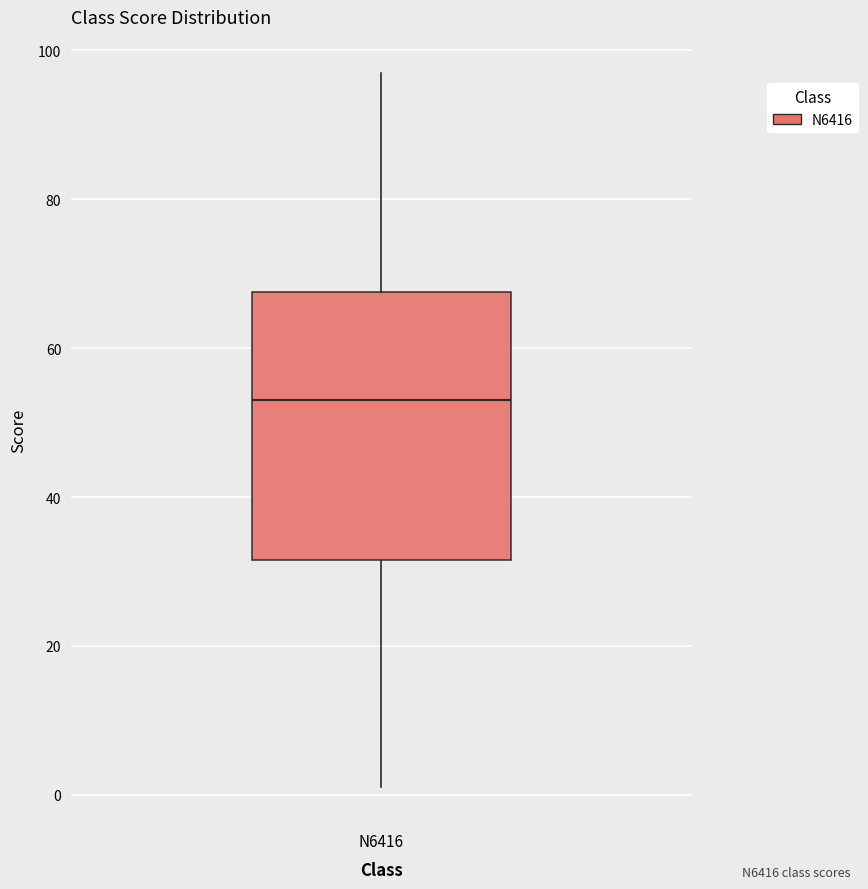

Where does the median line of the box for N6416 sit on the y-axis? The values are not printed on the chart, so give them approximately, as read against the axis.

54